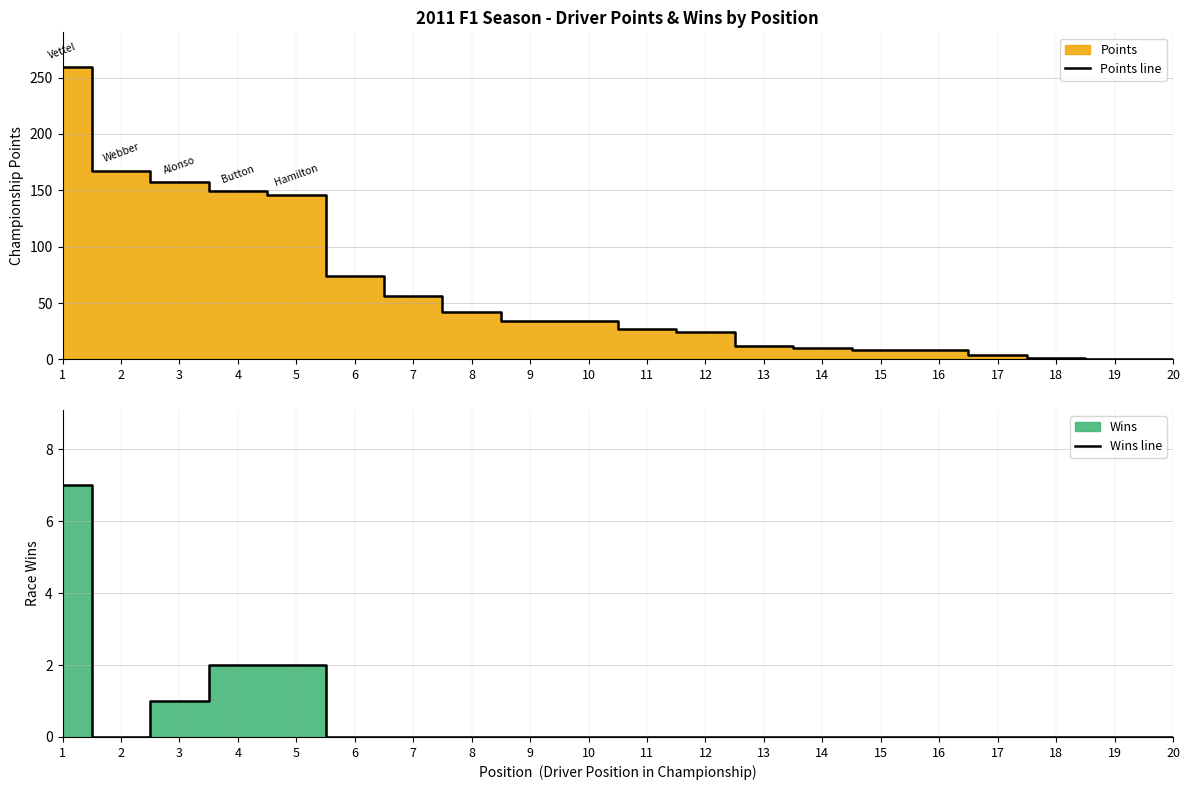

Rank the categories by Points line value from lowest to highest.

19, 20, 18, 17, 15, 16, 14, 13, 12, 11, 9, 10, 8, 7, 6, 5, 4, 3, 2, 1